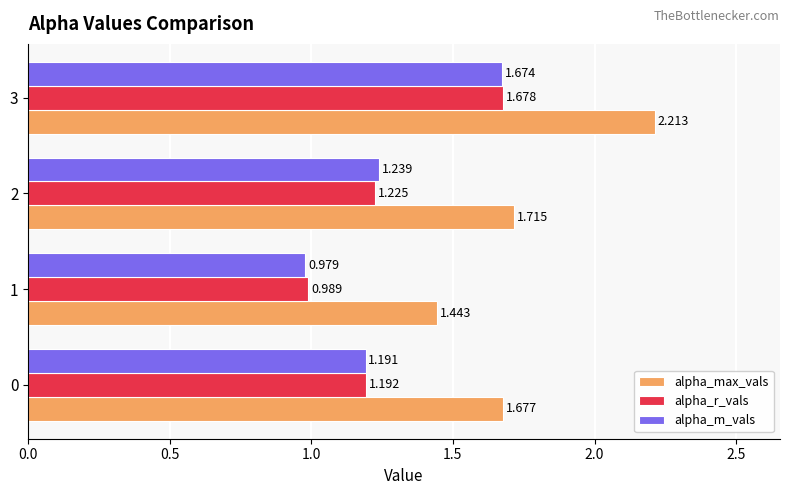

At which category does the chart reach its peak across all series?

3